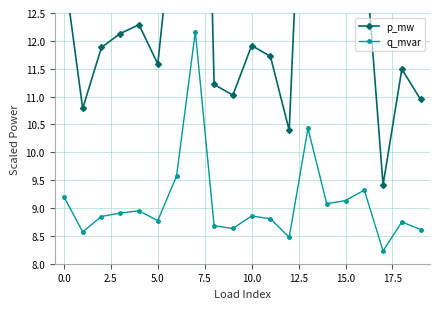

What is the label of the 6th point from the right?

14